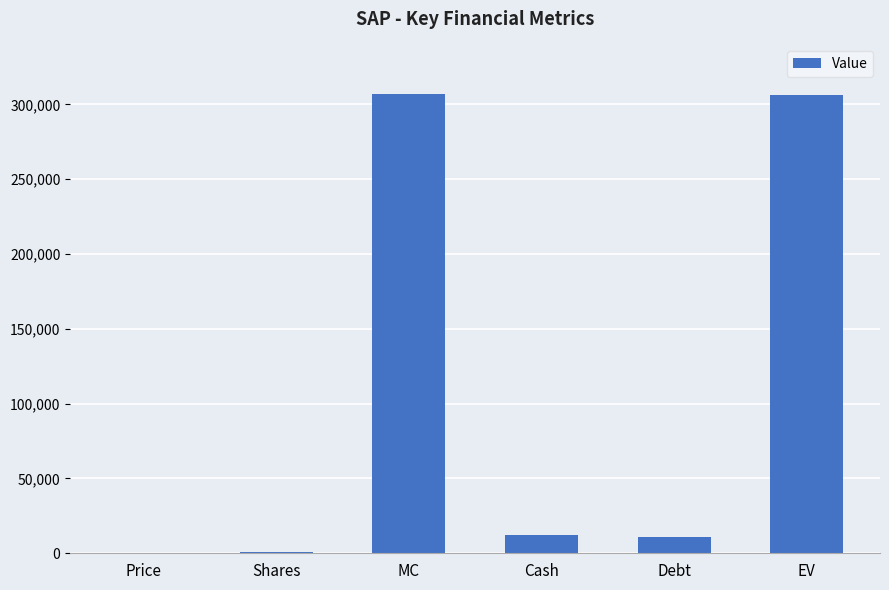

Is it true that the value at Debt is 10903.0?

True